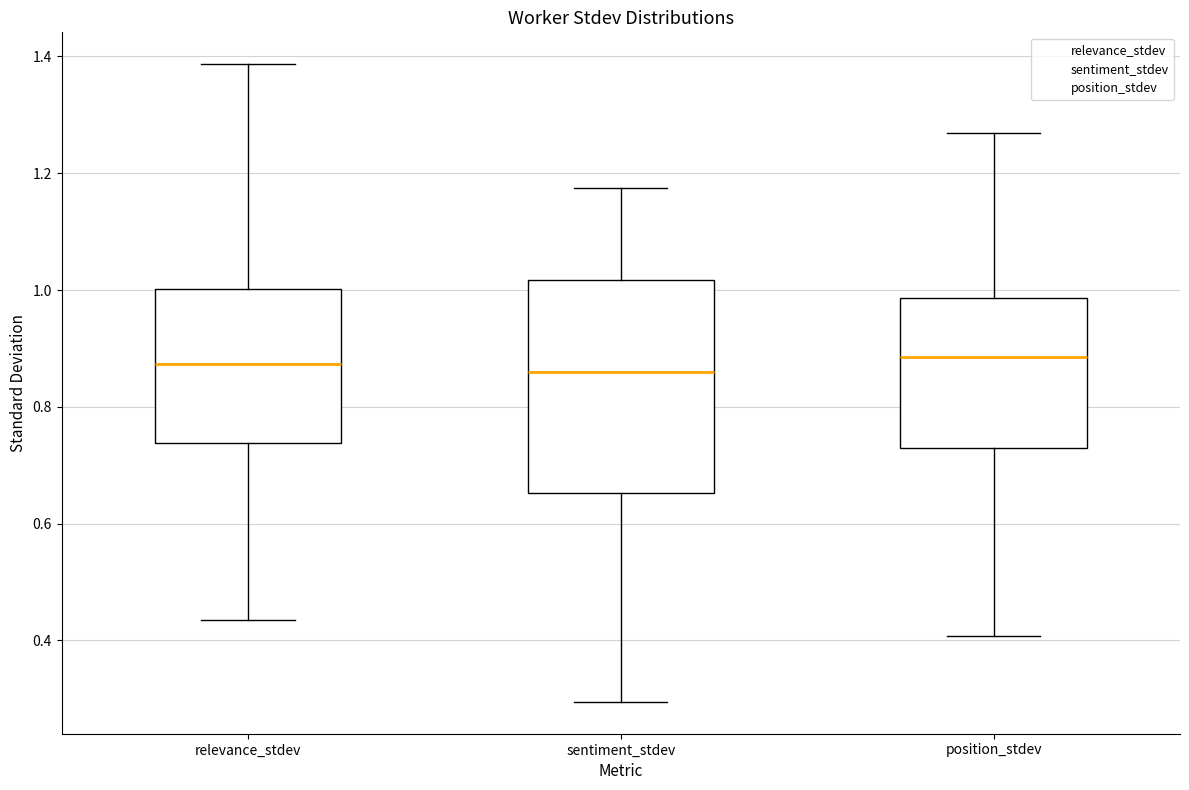

Which box is the tallest, from its lower edge to its upper edge?

sentiment_stdev